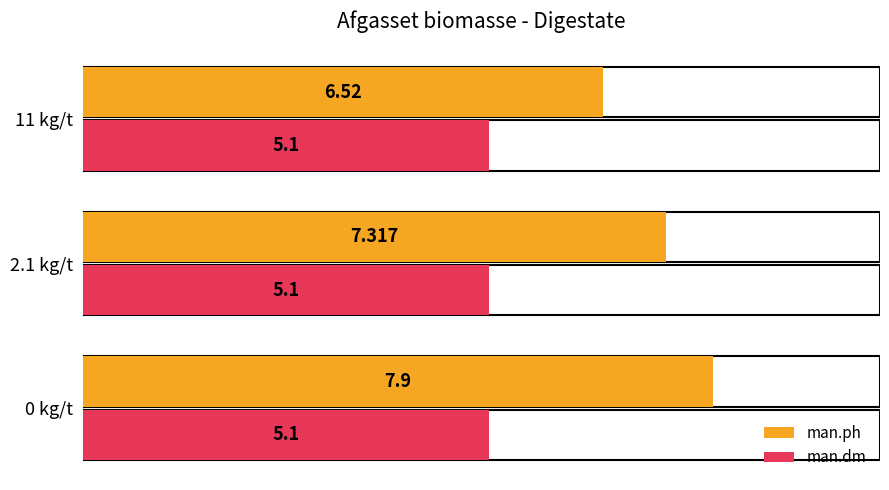

List the series in order of their peak value, lowest first.

man.dm, man.ph